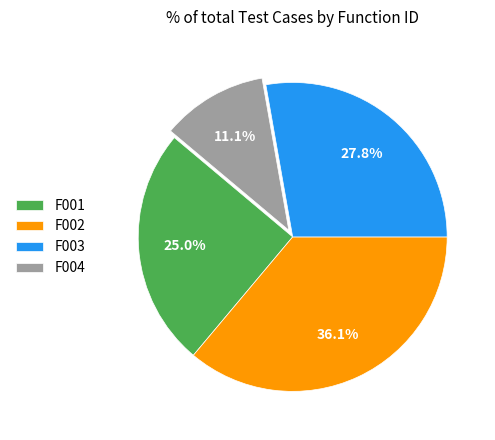

Is F001 the majority of the pie?

No